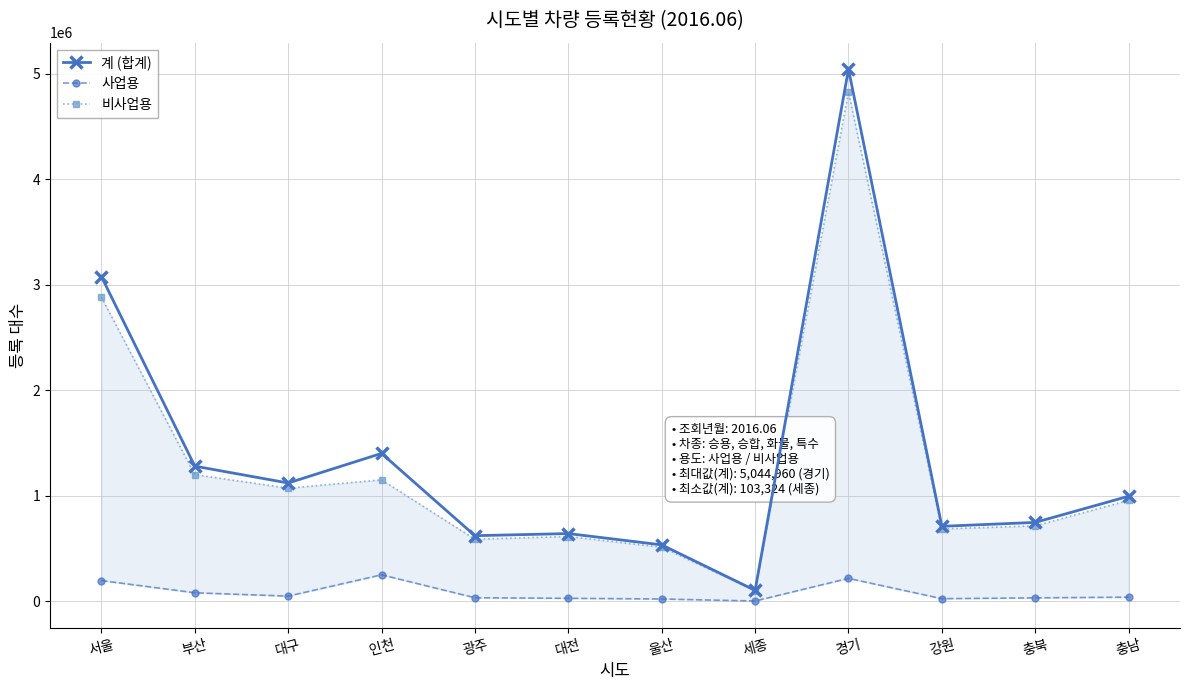

What is the total value across all series at 광주?

1243366